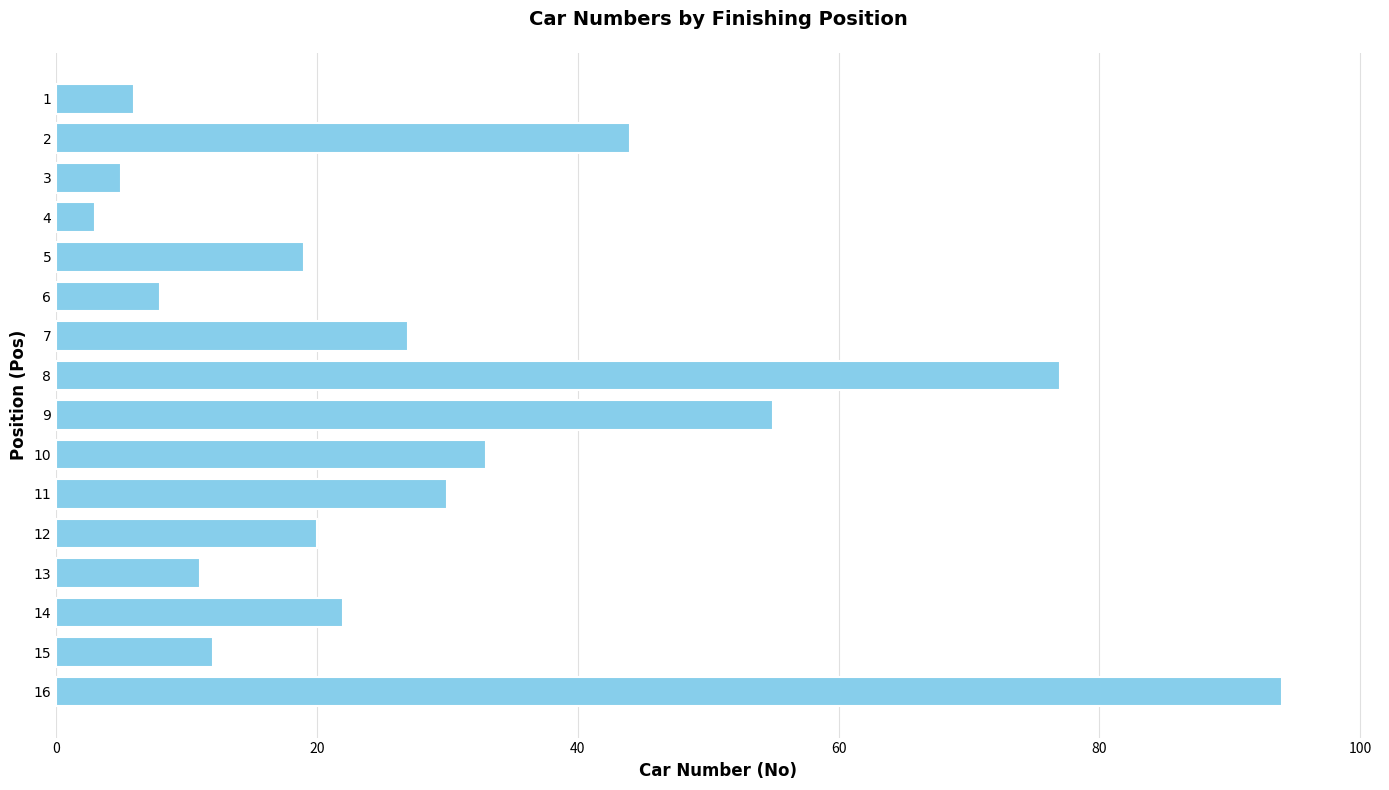

What is the difference between the maximum and second lowest values?

89